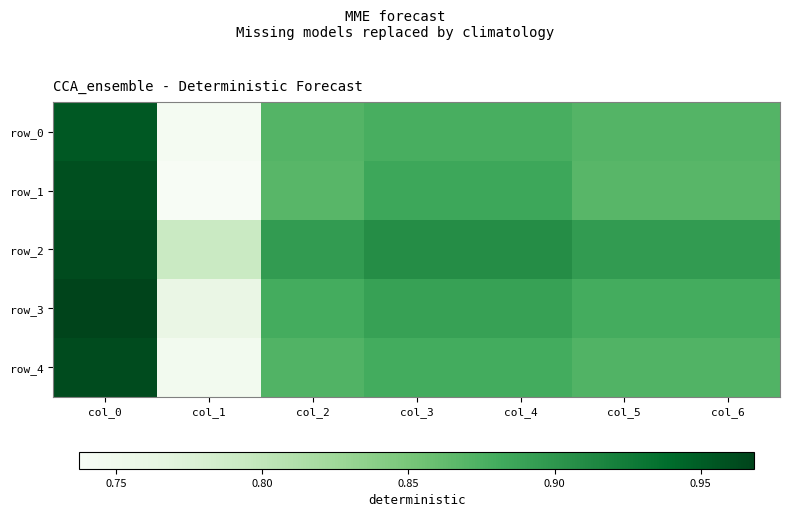

How many series are shown in this chart?

5